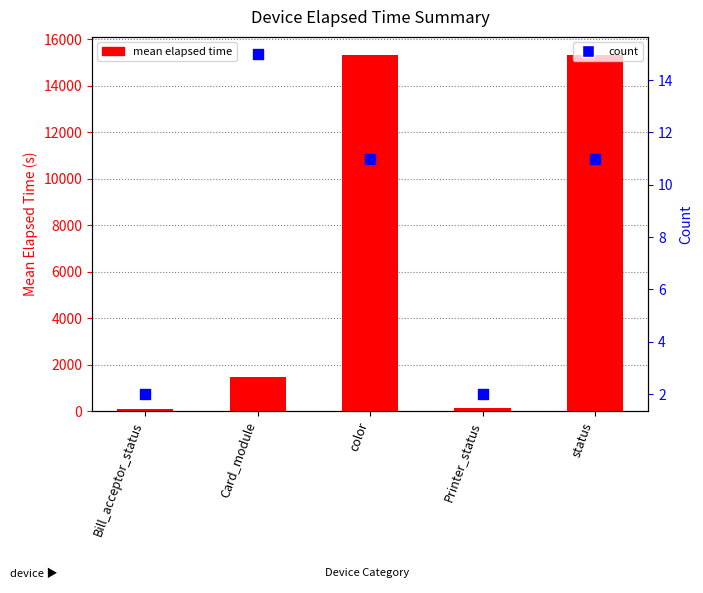

What is the total value across all series at Printer_status?

152